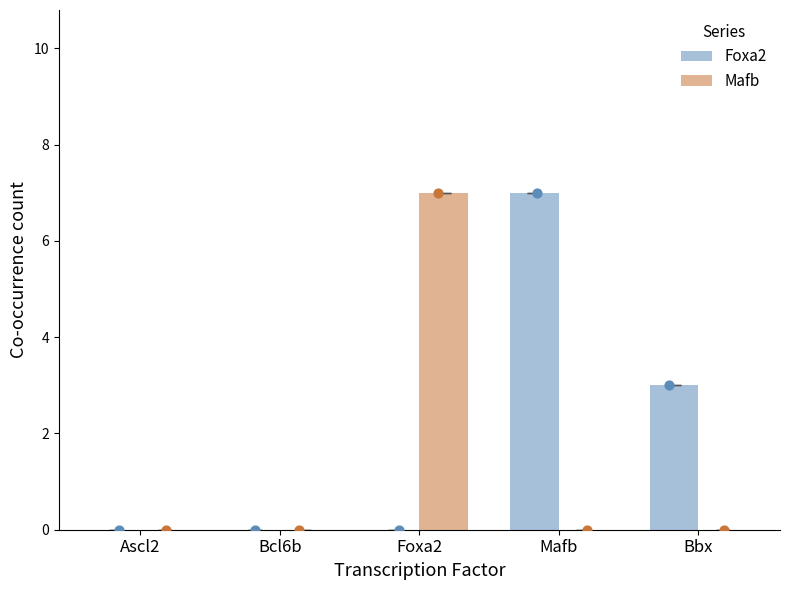

Which series has the widest spread of Y values?

Foxa2